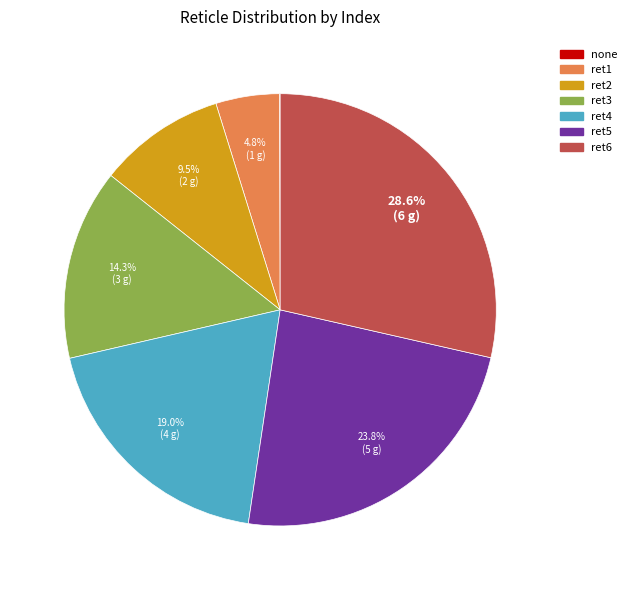

To the nearest percent, what is the combined percentage of ret1 and ret4?

24%